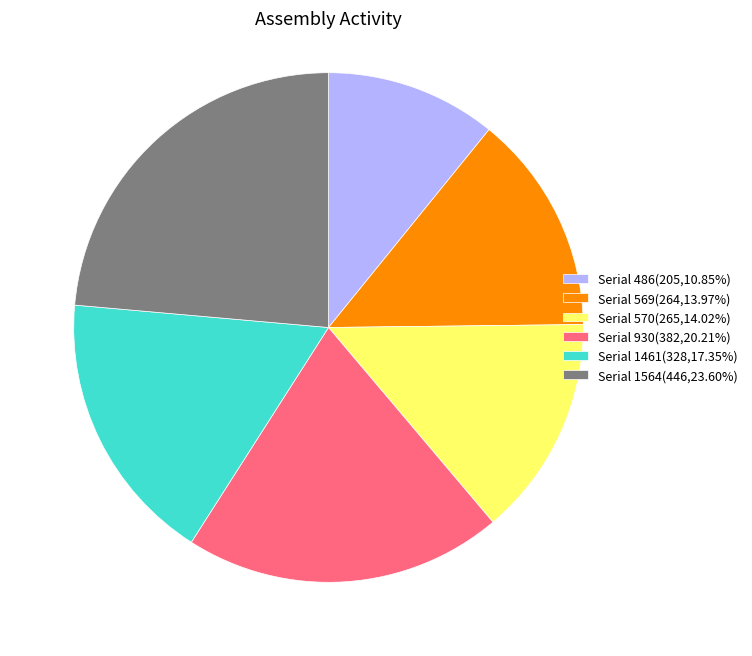

Do Serial 570(265,14.02%) and Serial 1564(446,23.60%) together represent more than half of the pie?

No